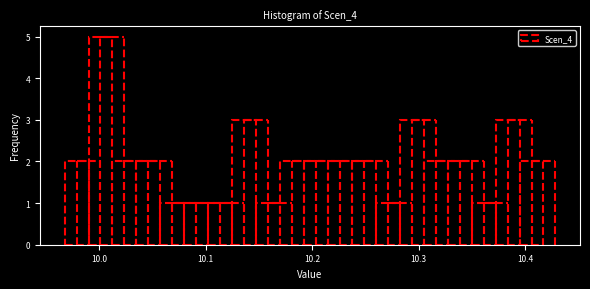

Around what value on the x-axis is the tallest bar? Give the approximate position of its centre, as read against the axis.

10.00